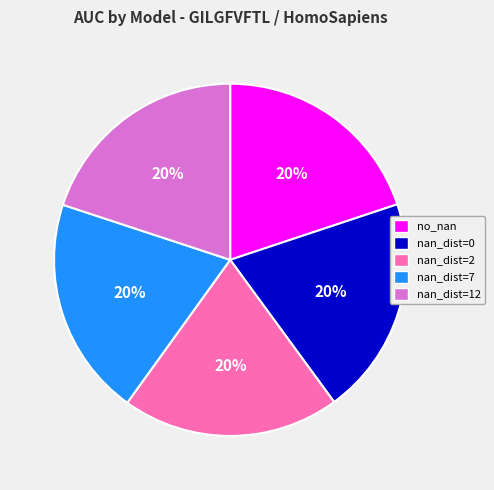

True or false: nan_dist=0 accounts for 15% of the total.

False